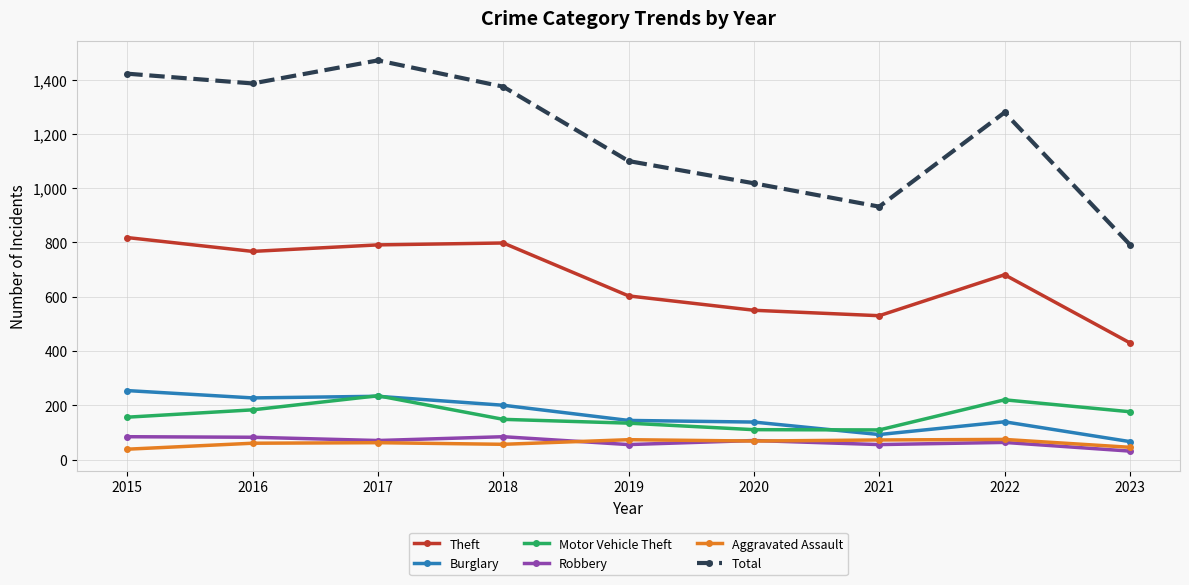

What is the maximum value shown in the chart?

1471